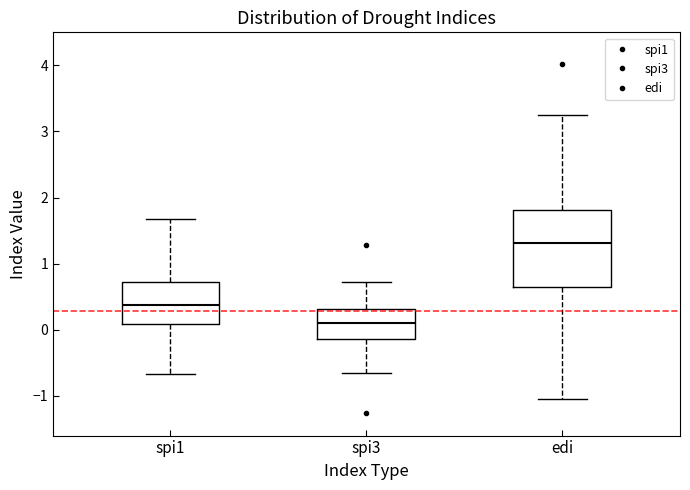

Which box has the highest median line?

edi